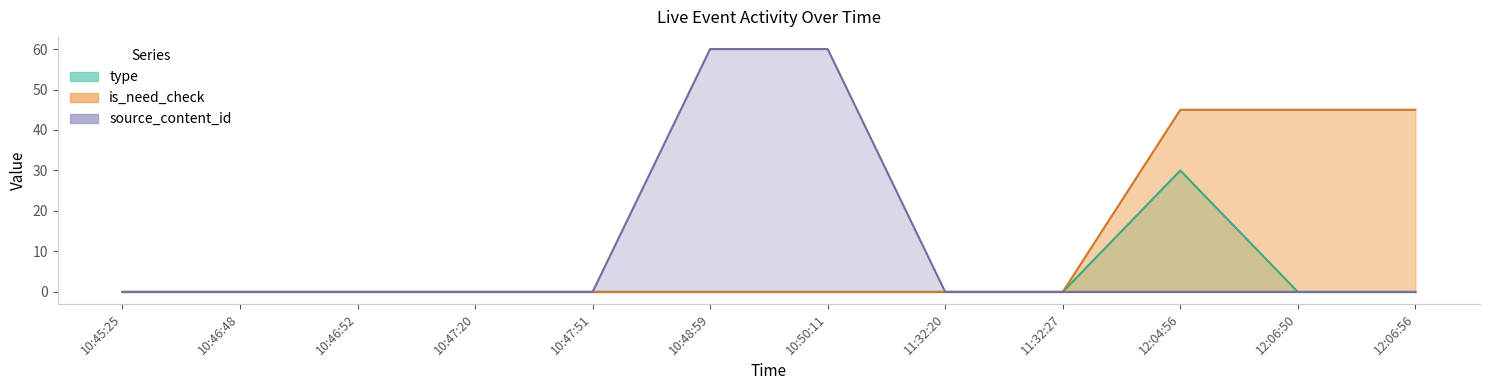

How many lines are shown in the chart?

3